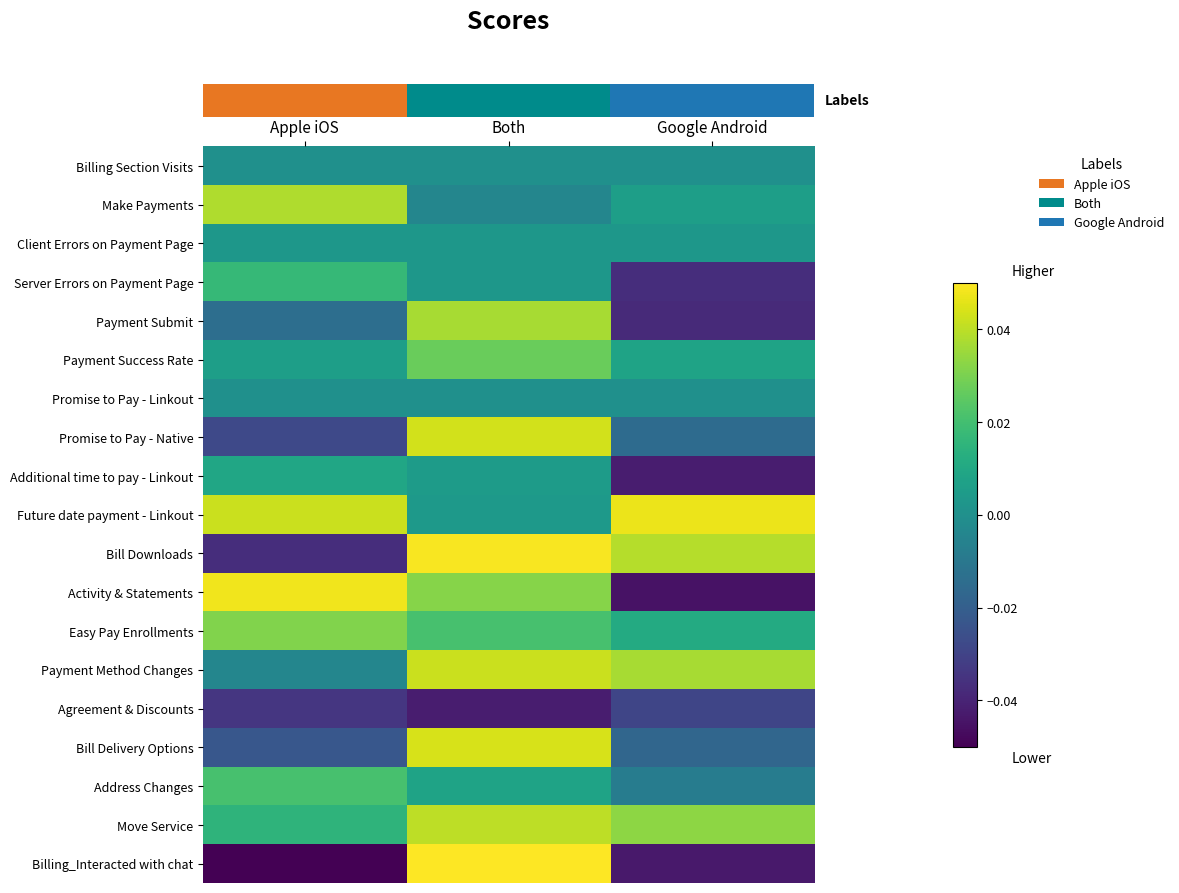

What is the total value across all series at Both?

0.4